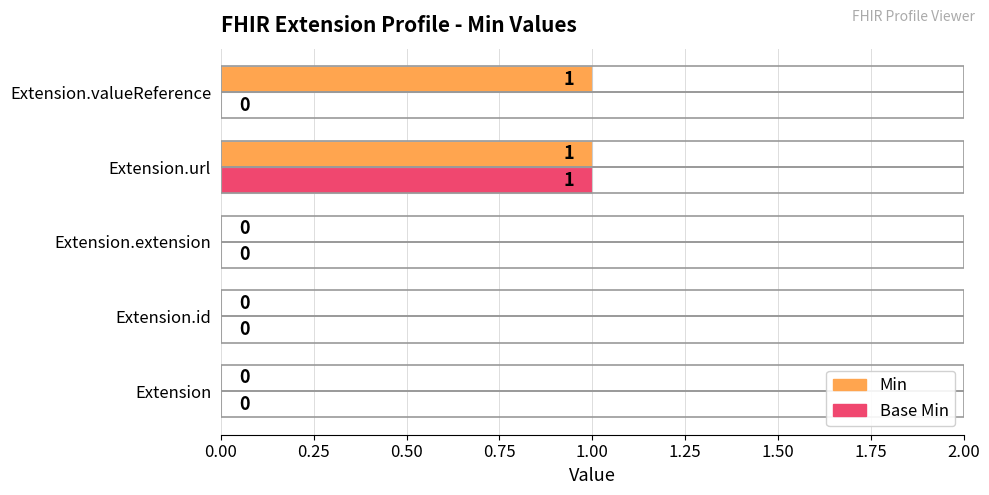

Between Extension.url and Extension.valueReference, which series saw the biggest shift?

Base Min